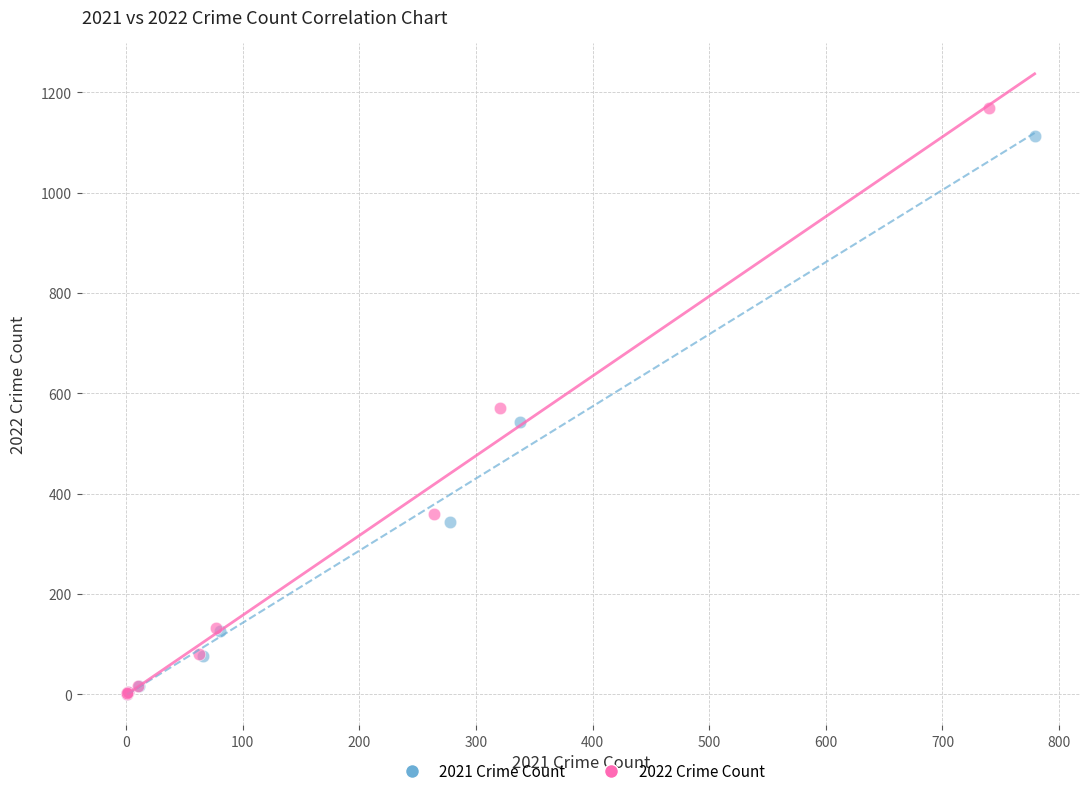

Which series has the largest Y range (max minus min)?

2022 Crime Count